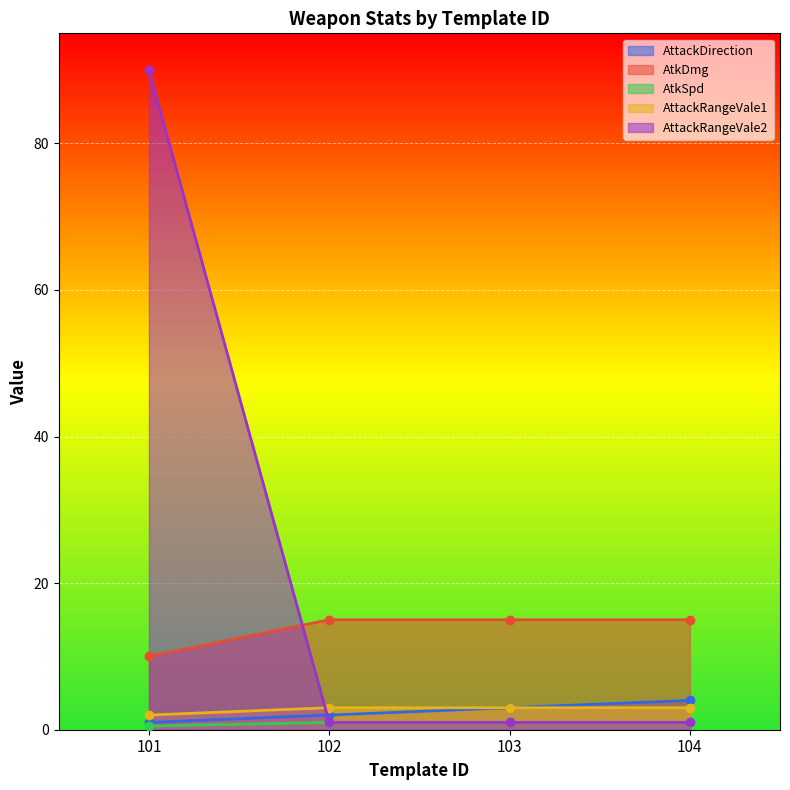

How many lines are shown in the chart?

5